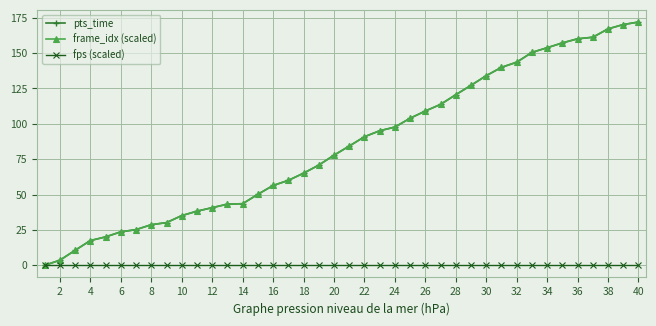

What is the value of the frame_idx (scaled) point at the 32nd from the left?

143.5